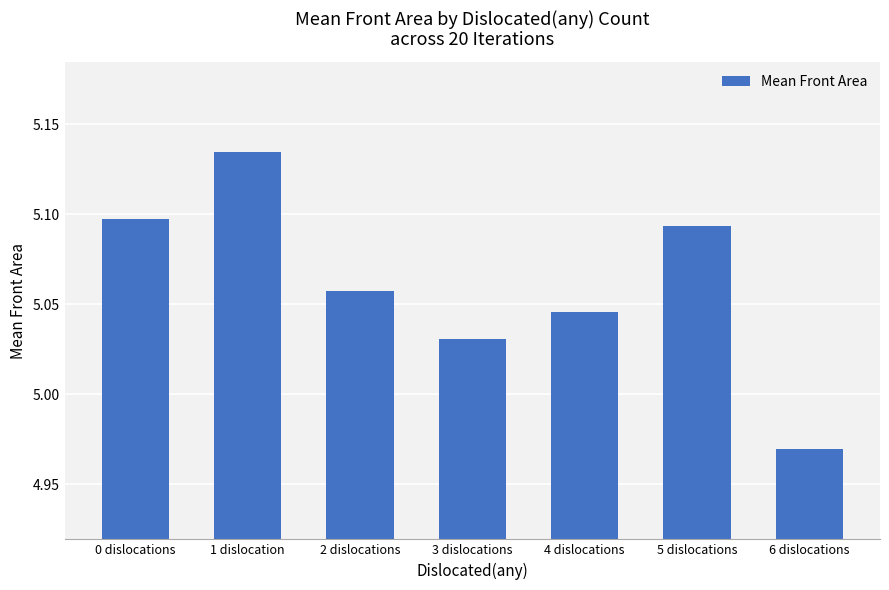

What is the difference between the maximum and minimum values?

0.2